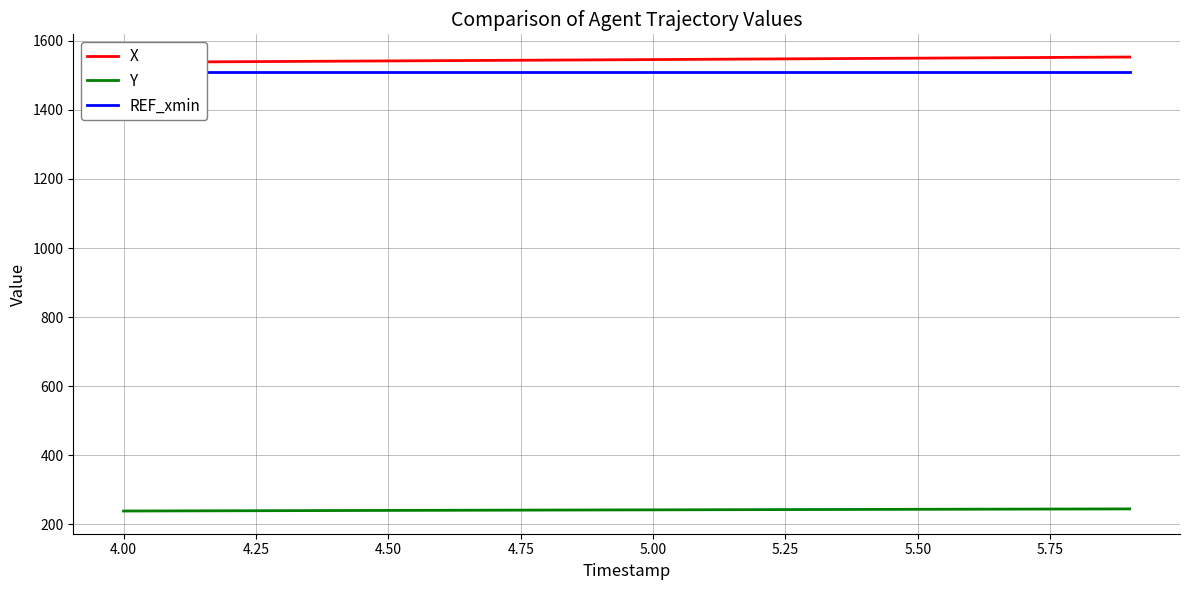

What is the sum of all REF_xmin values?

30209.2